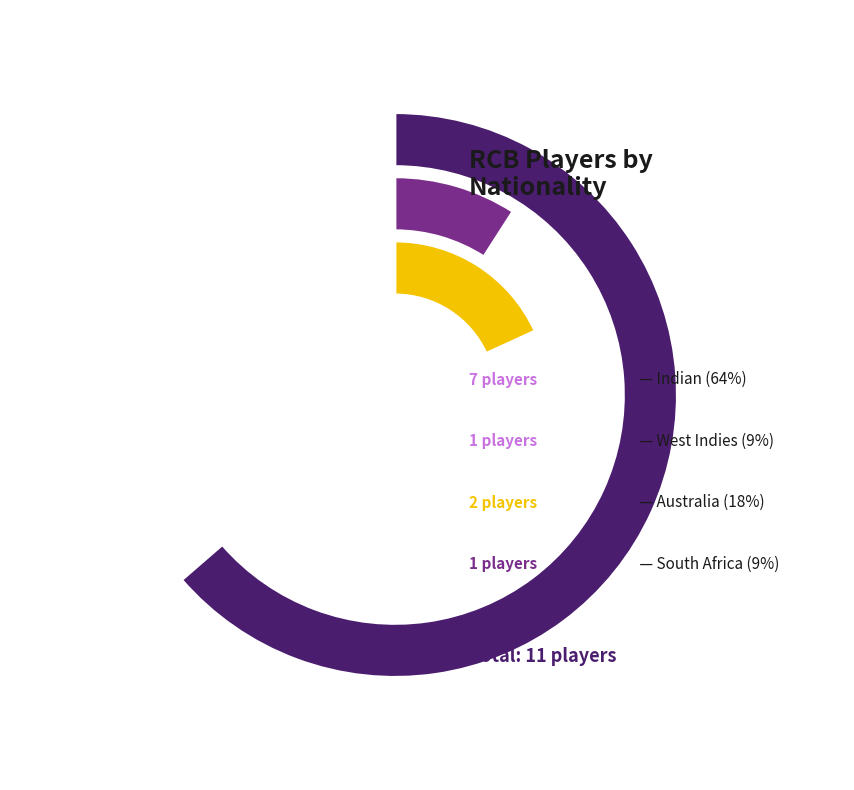

The West Indies slice represents 9% of the pie. True or false?

True